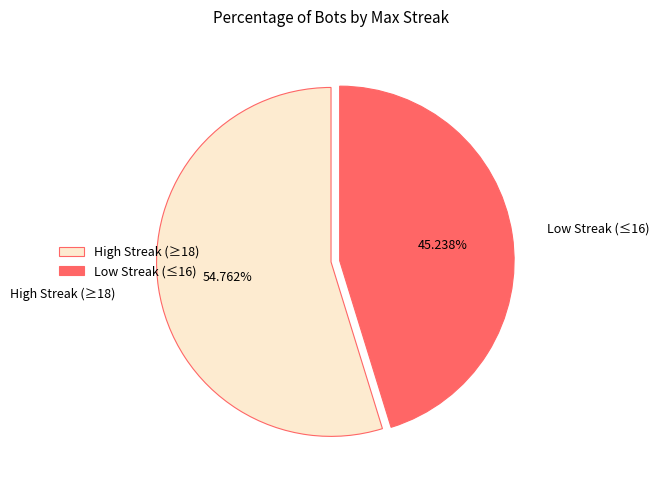

How many slices are in this pie chart?

2